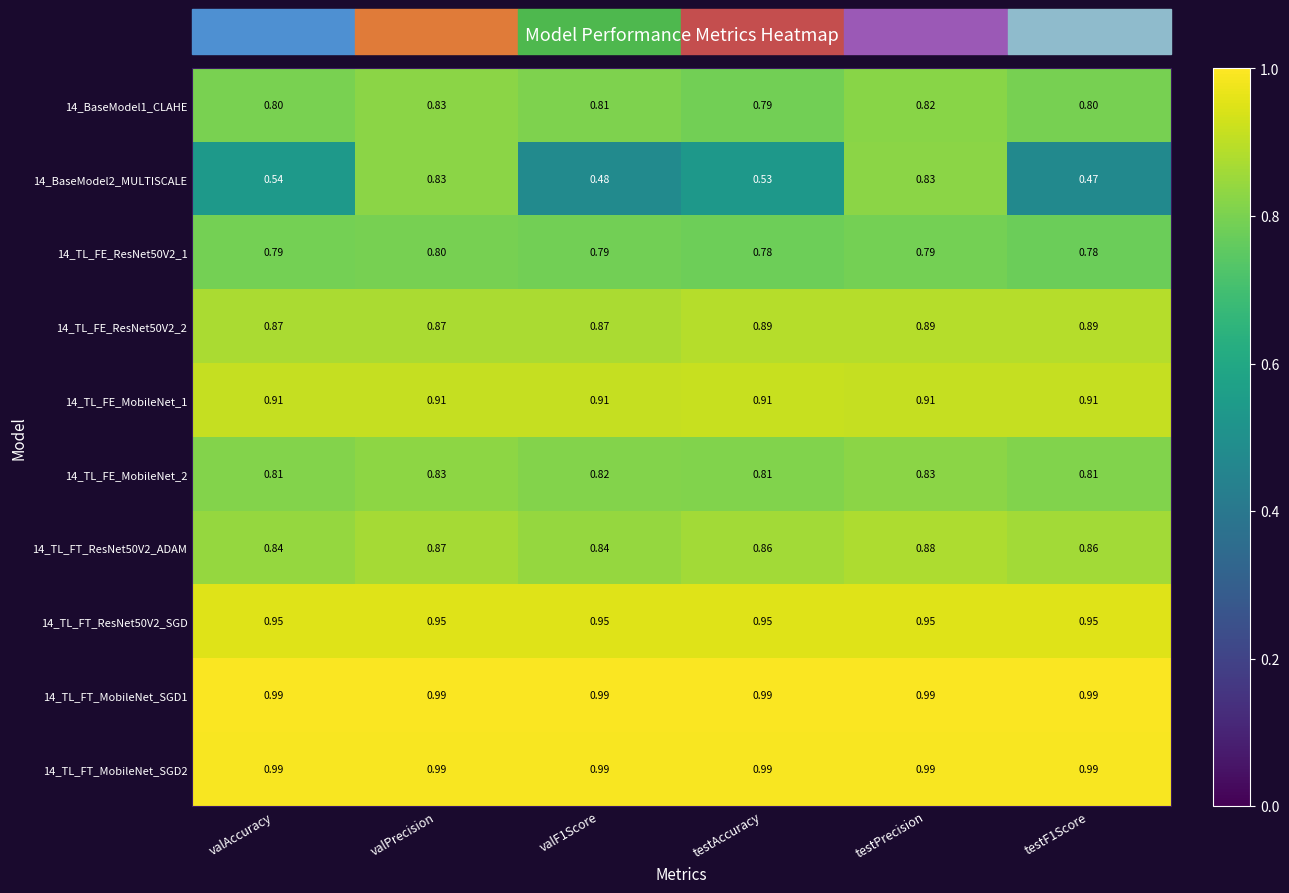

At which category is the sum across all series the highest?

testPrecision